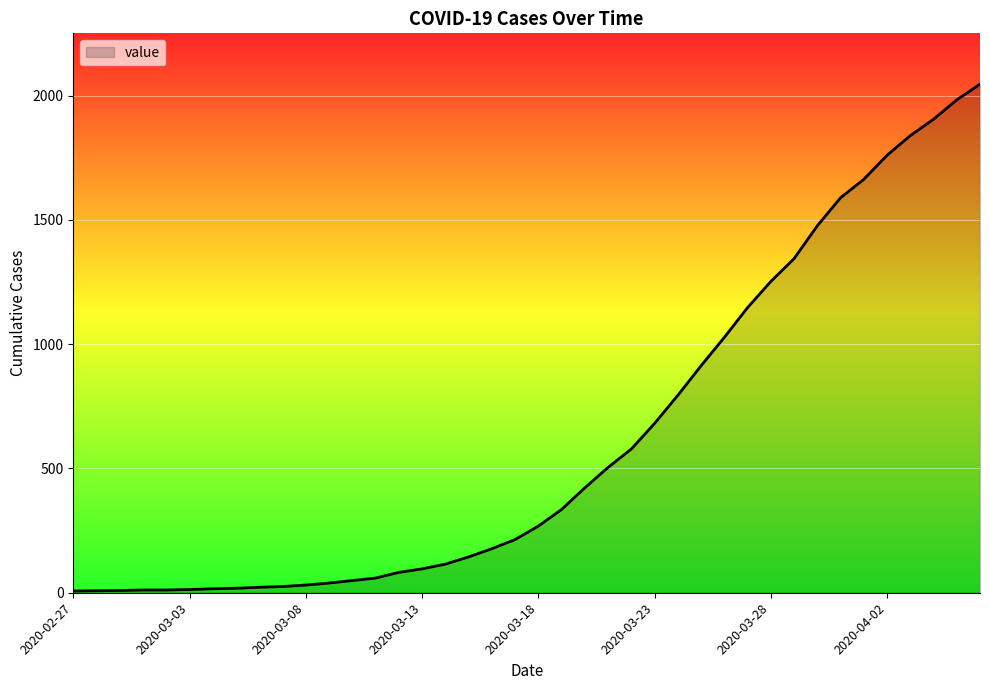

What is the difference between the maximum and minimum values?

2039